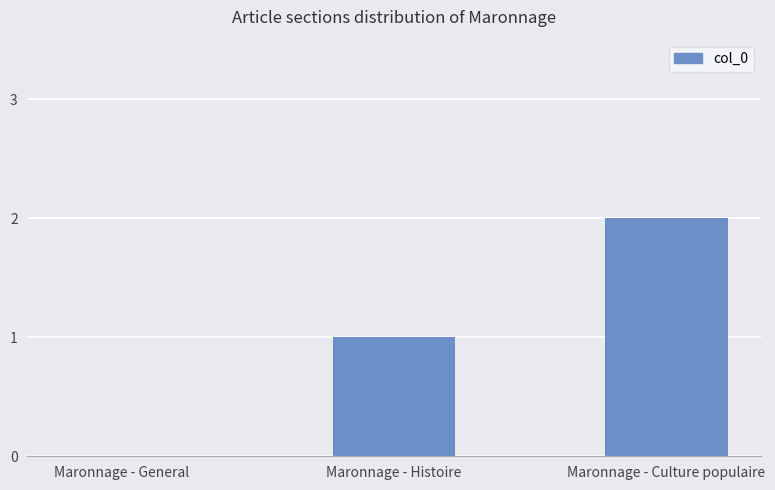

Is it true that the value at Maronnage - Histoire is 1?

True